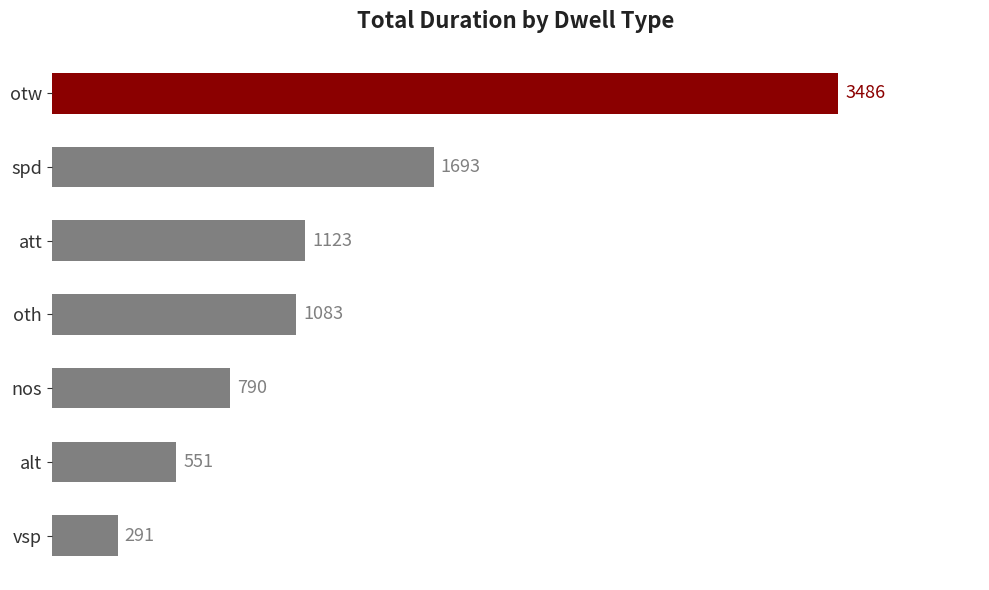

Are the bars horizontal?

Yes